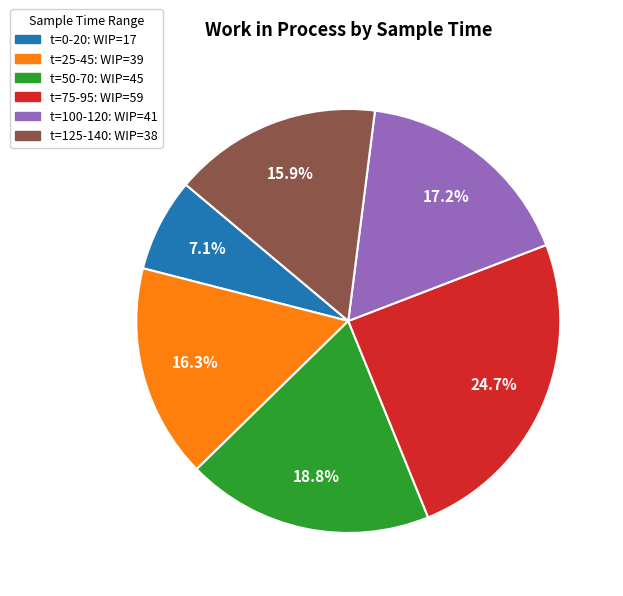

Does any single category account for the majority?

No